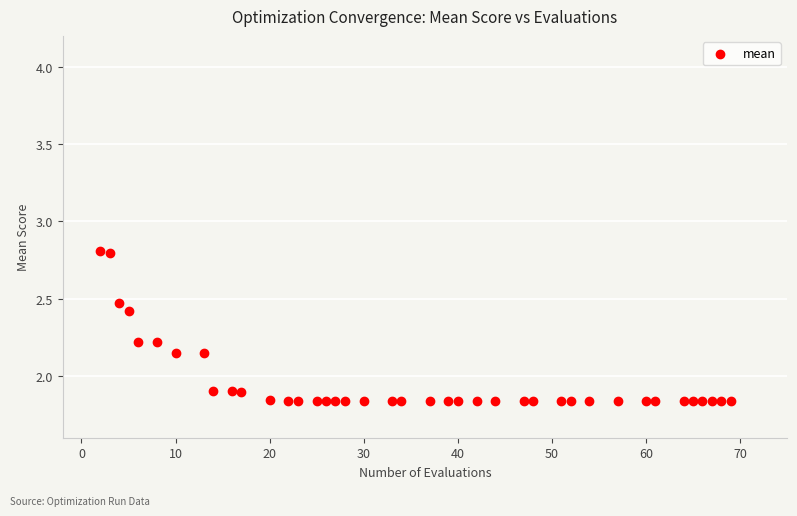

What is the range of X values (max minus min)?

67.0